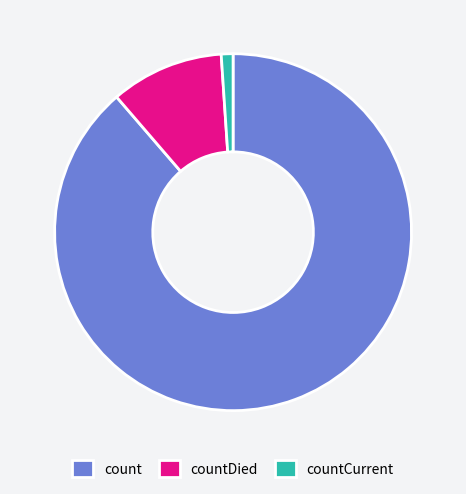

Which has a higher value, countDied or count?

count